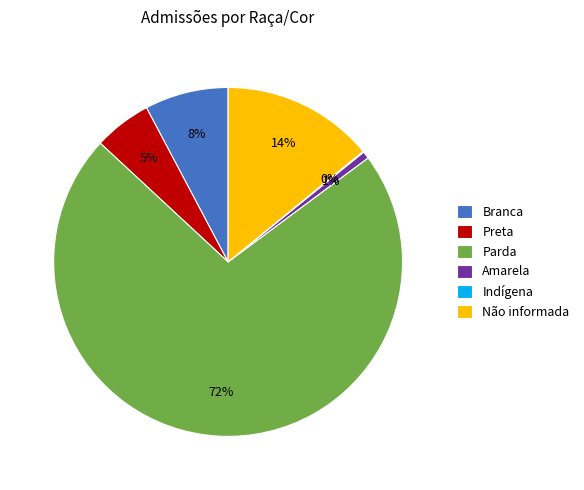

What is the largest slice in the pie chart?

Parda